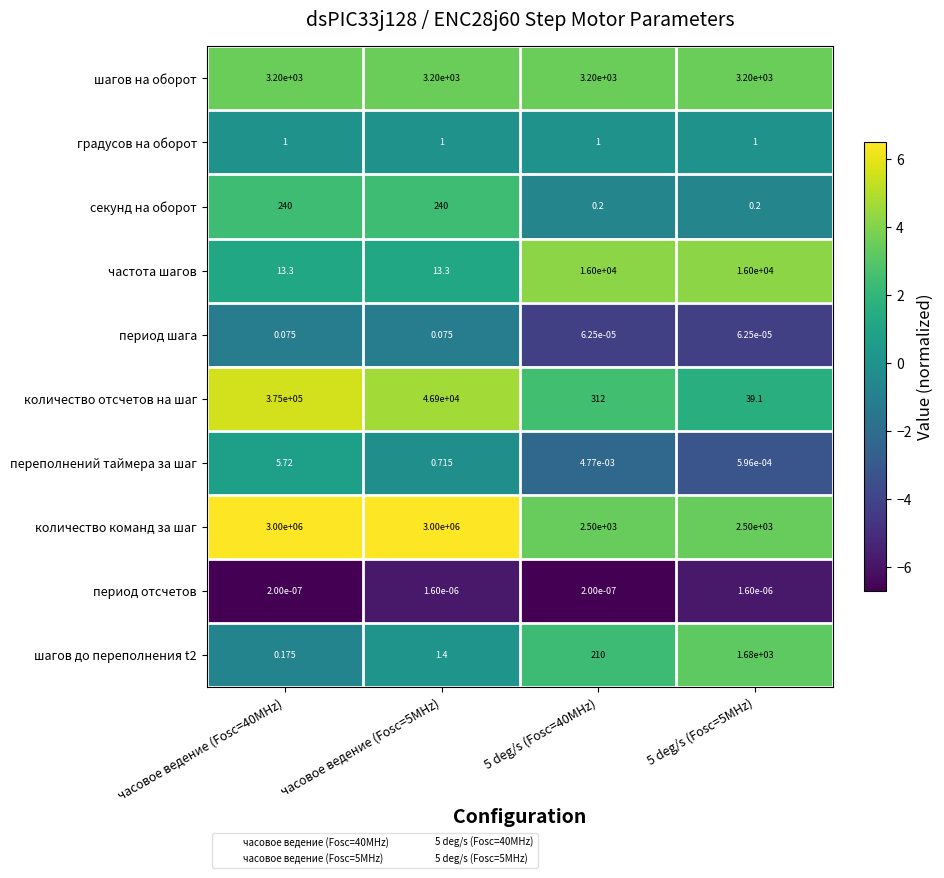

Is the value of период отсчетов at часовое ведение (Fosc=5MHz) greater than the value of количество отсчетов на шаг at часовое ведение (Fosc=40MHz)?

No